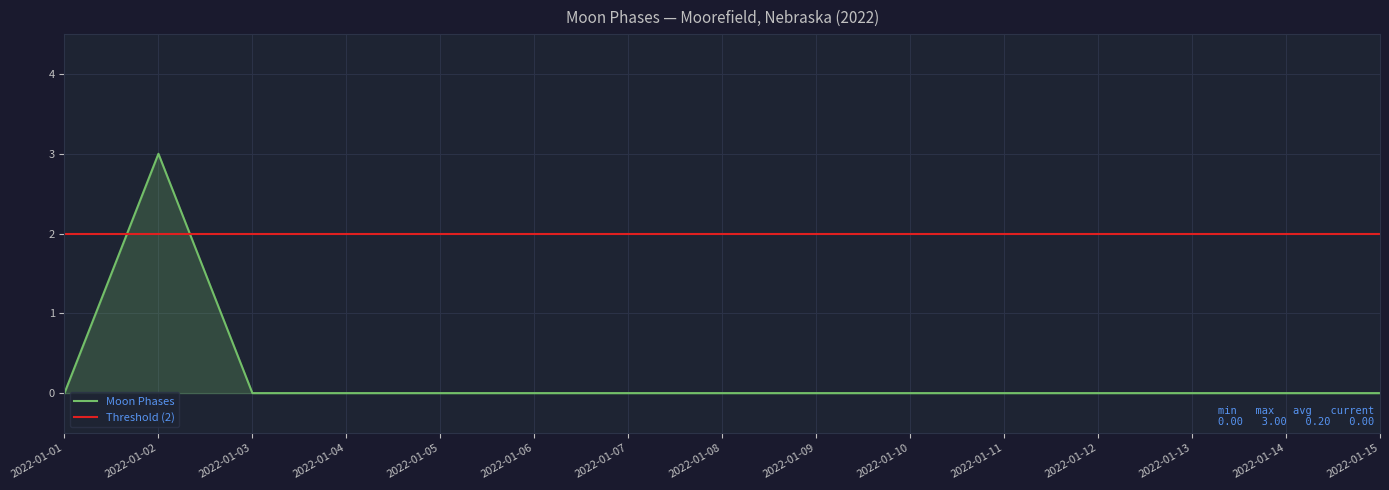

How many values exceed 0?

1